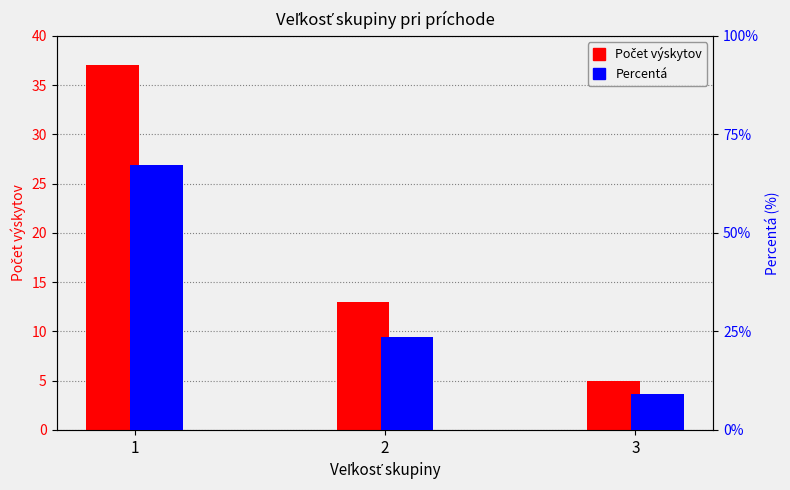

What is the greatest value displayed?

67.3